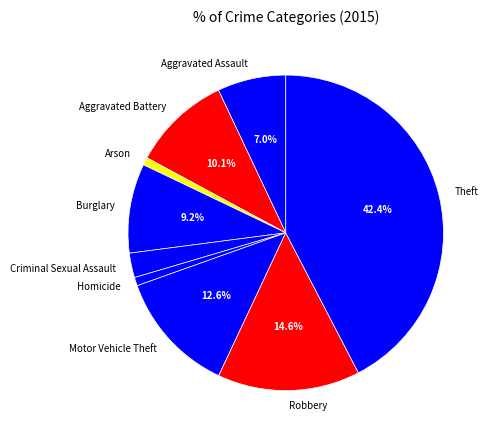

Which category has the biggest portion of the pie?

Theft